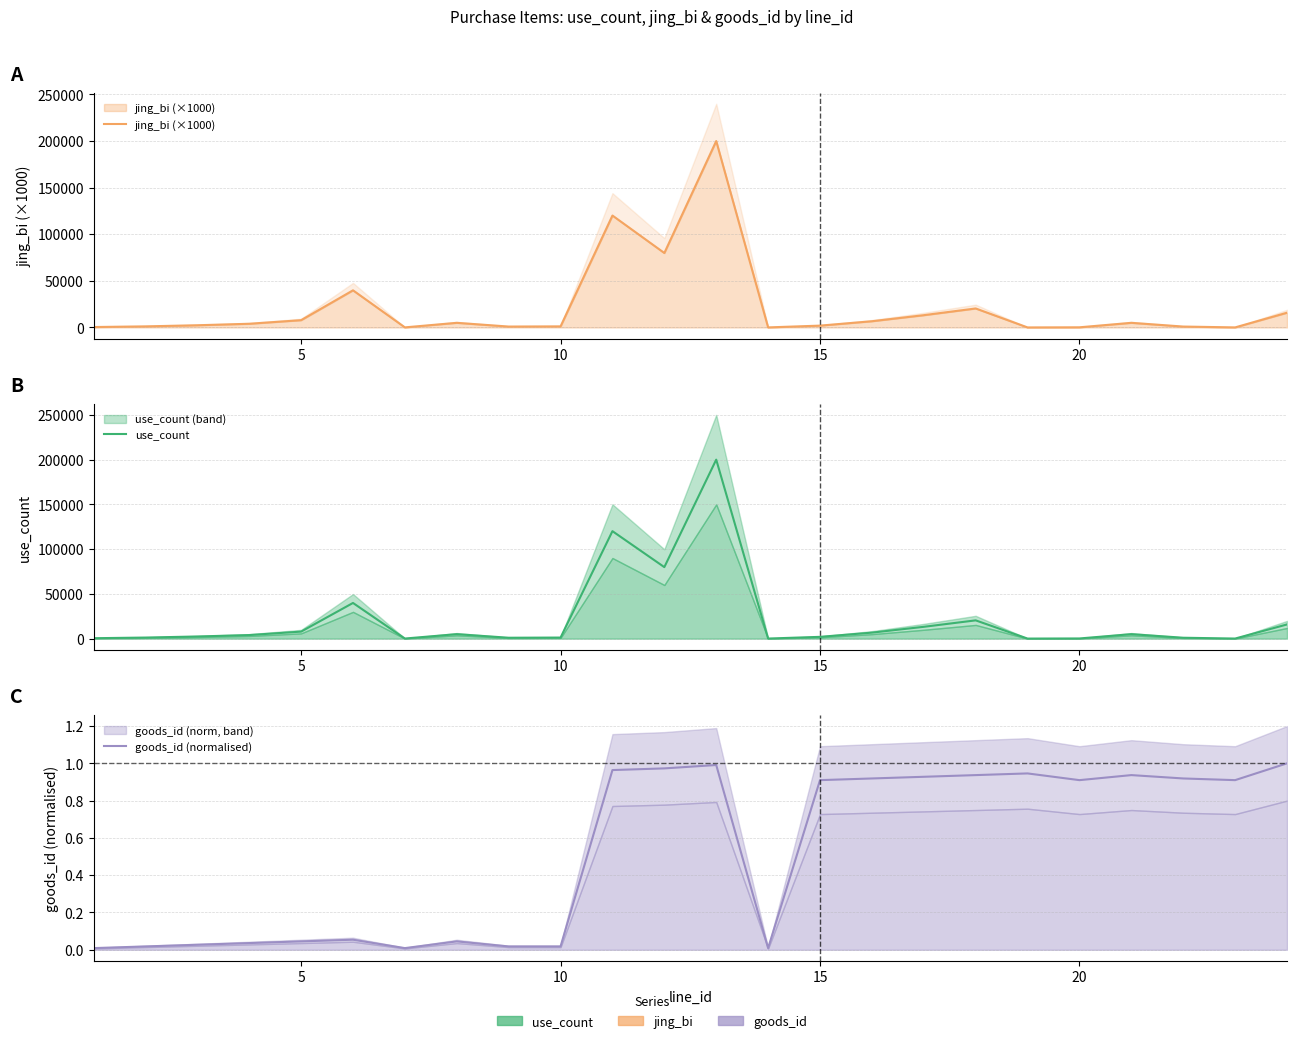

The value of use_count at 17 is 31763.3. True or false?

False